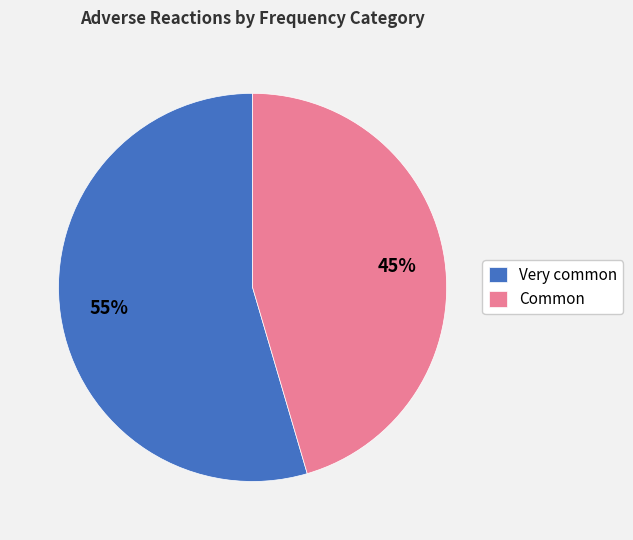

True or false: Common accounts for 45% of the total.

True